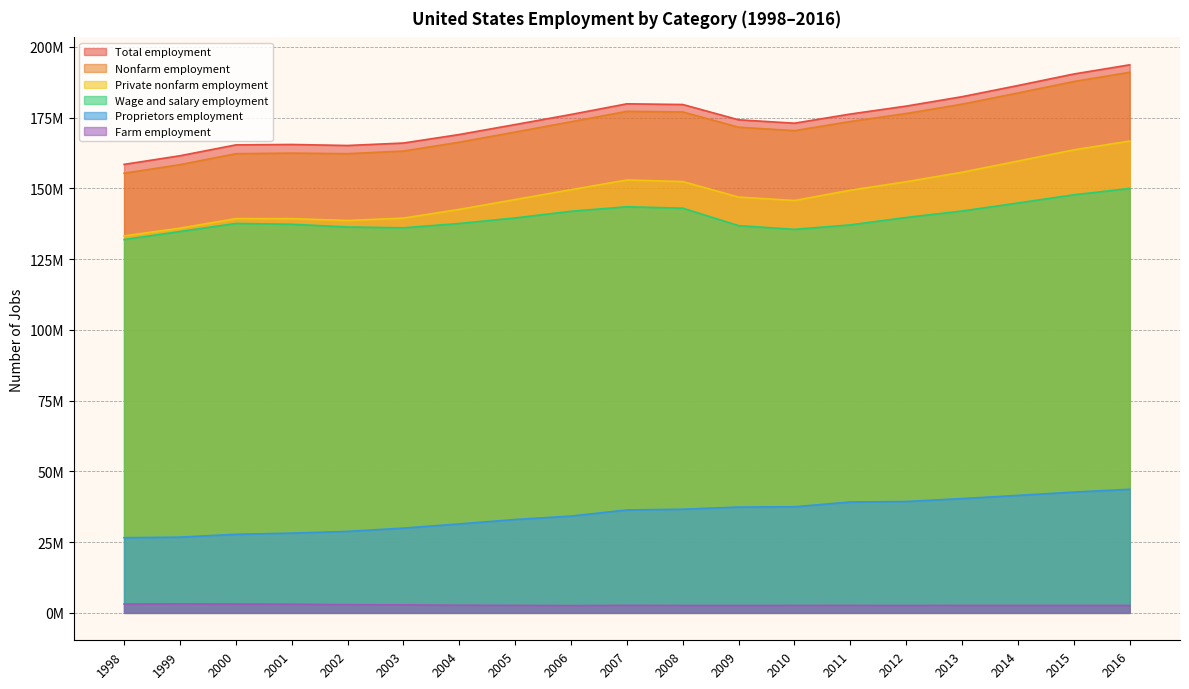

What is the value of the Nonfarm employment point at the 18th from the left?

187773800